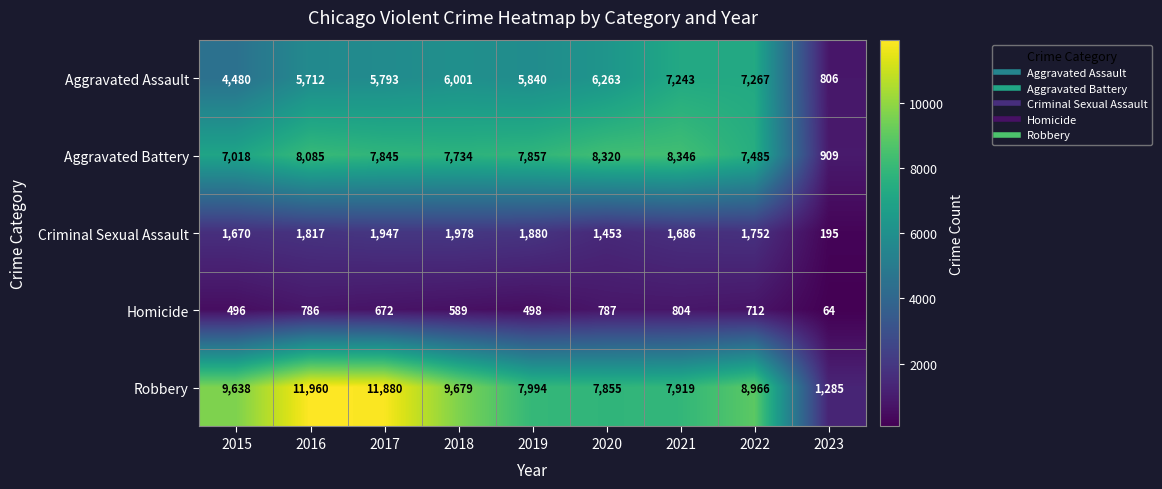

At 2019, list the series in order from smallest to largest.

Homicide, Criminal Sexual Assault, Aggravated Assault, Aggravated Battery, Robbery